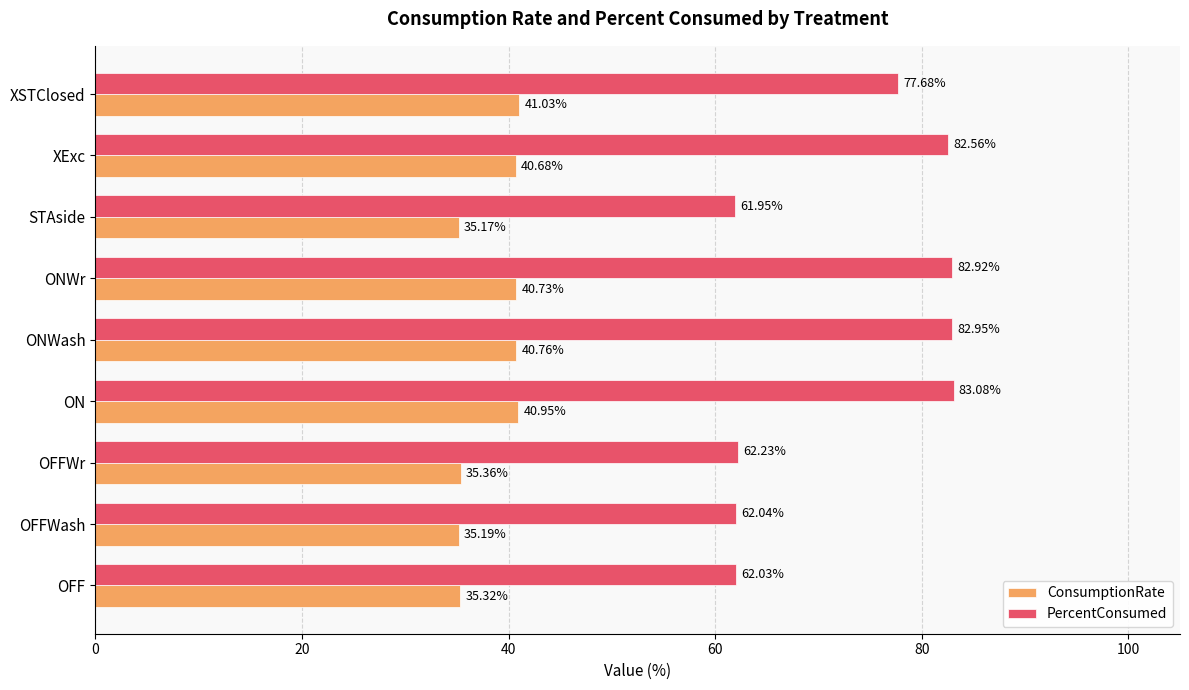

Which series has the largest range (max minus min)?

PercentConsumed